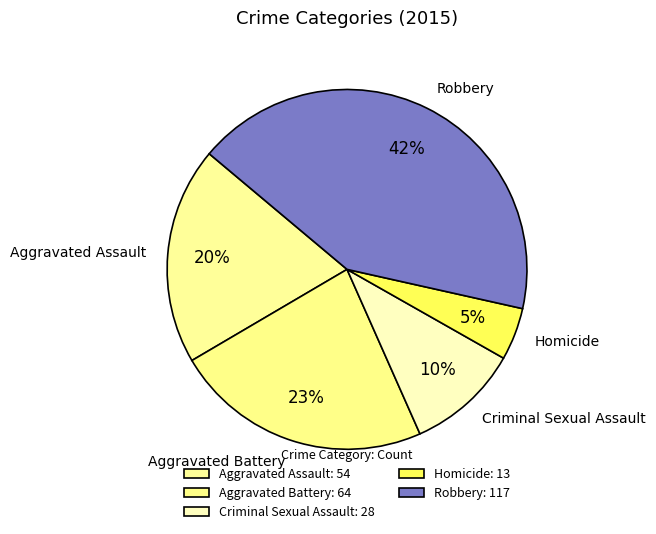

Is Aggravated Battery the majority of the pie?

No